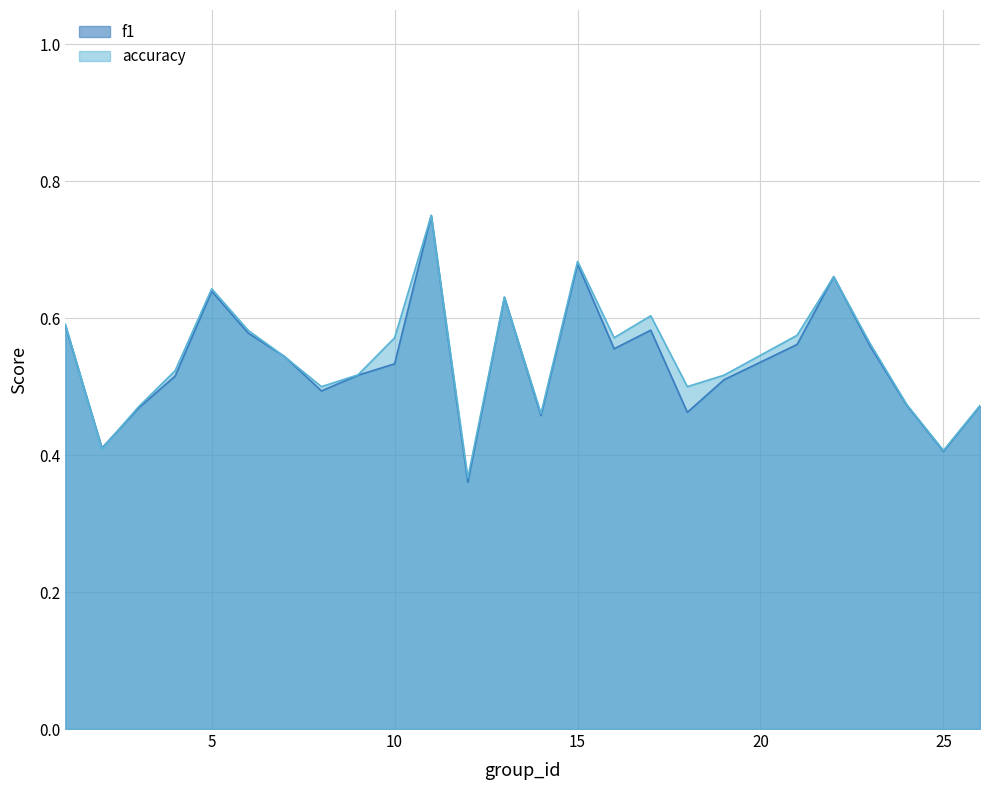

The f1 series shows 0.5 at 9. True or false?

True